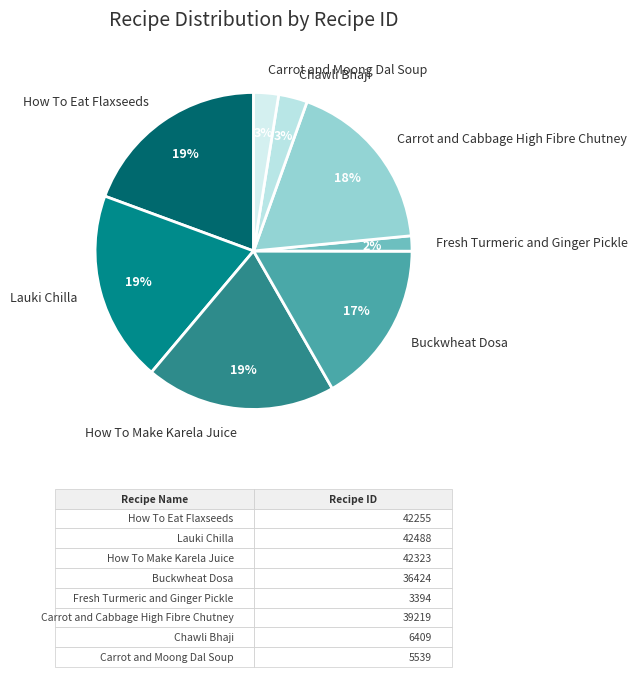

Between How To Eat Flaxseeds and Fresh Turmeric and Ginger Pickle, which is larger?

How To Eat Flaxseeds